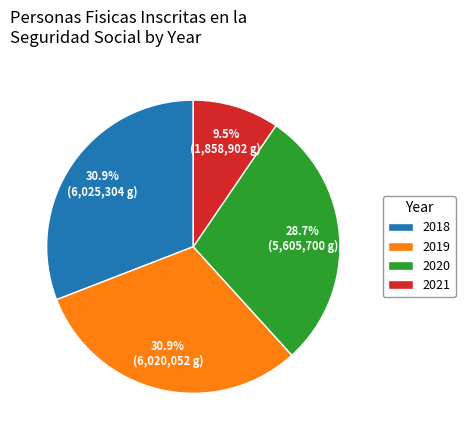

Is there any slice that represents more than half of the pie?

No